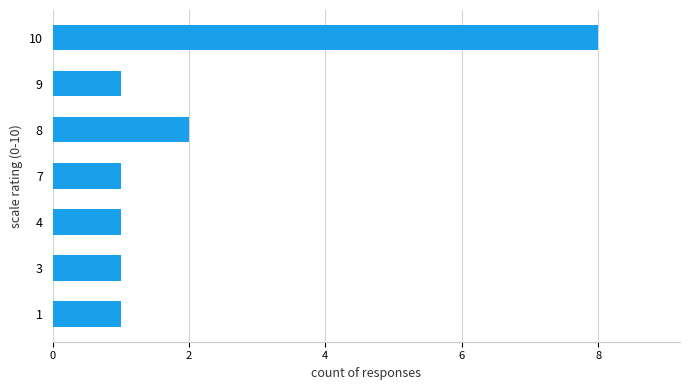

Where is the data nearest to the value 4?

8